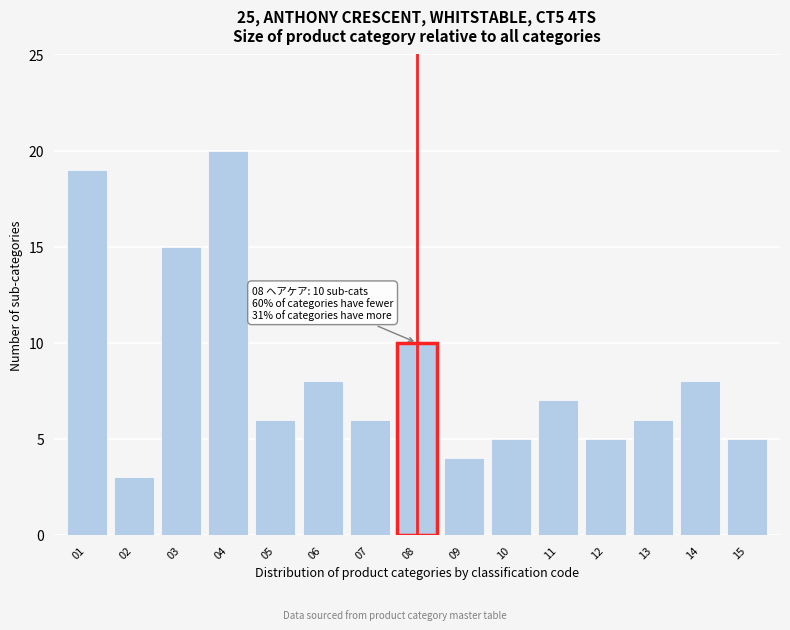

Reading left to right, what are all the values shown in this chart?

19	3	15	20	6	8	6	10	4	5	7	5	6	8	5